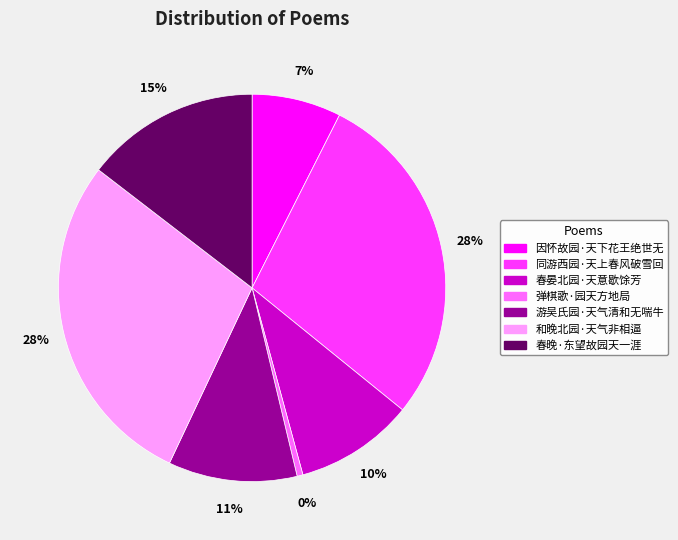

To the nearest percent, what is the difference between the largest and smallest slice percentages?

28%